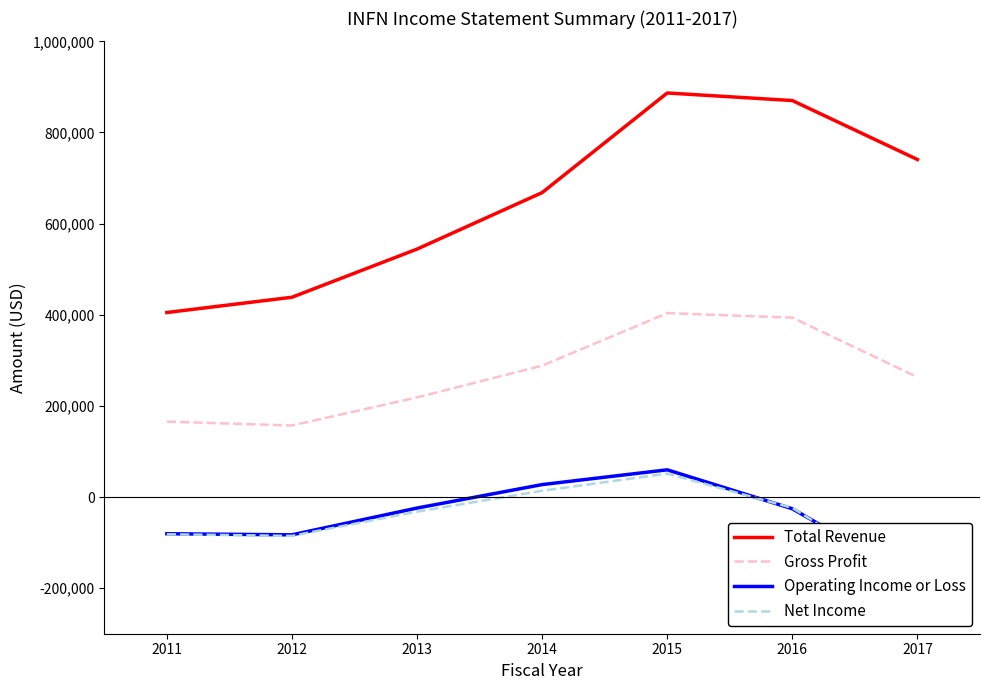

Which series has the largest total across all categories?

Total Revenue